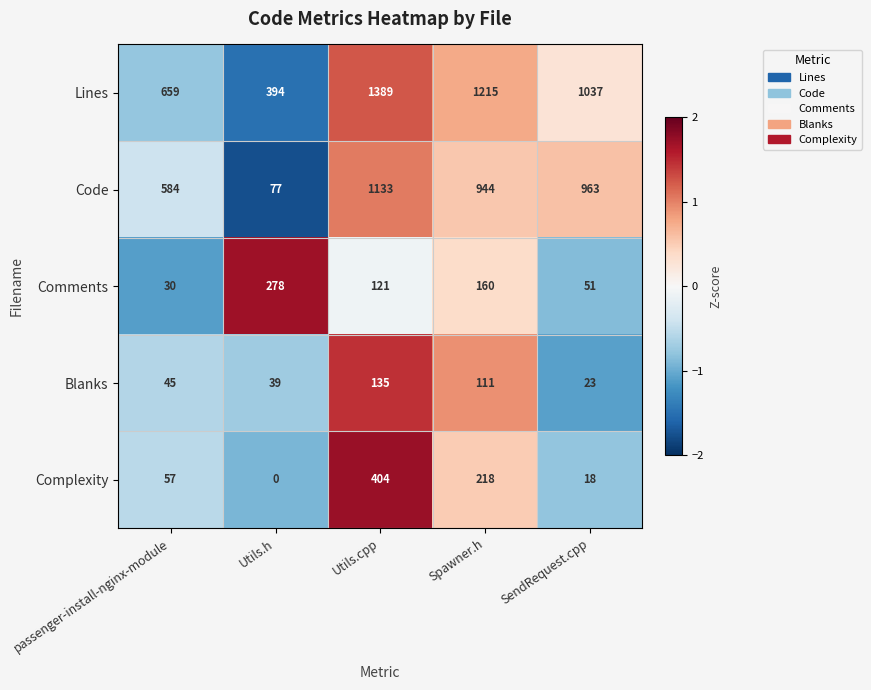

What is the spread (max minus min) of values at SendRequest.cpp?

1019